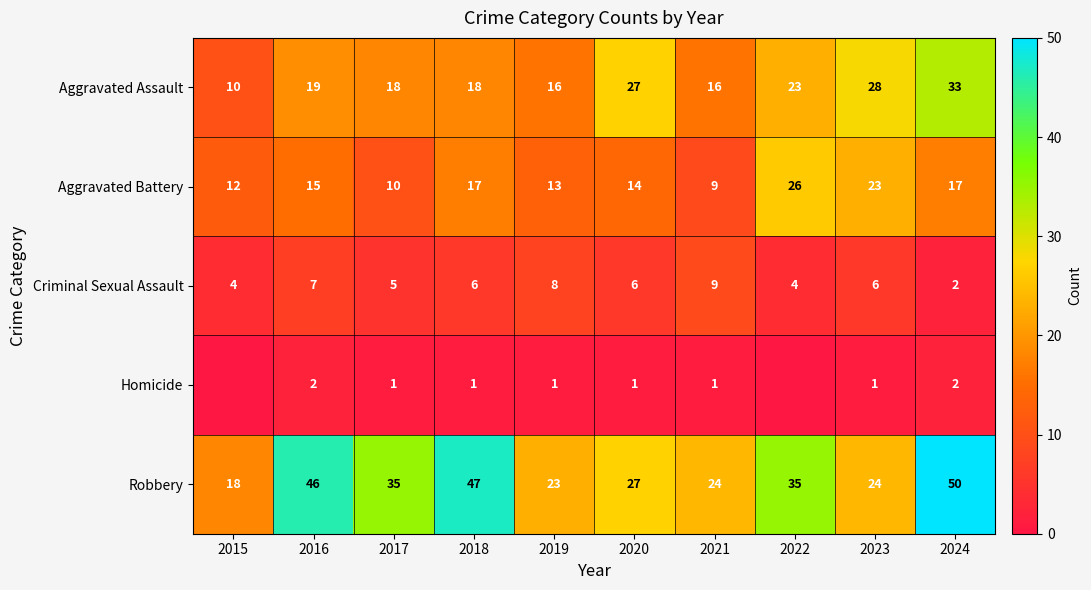

Which category has the highest value across all series?

2024